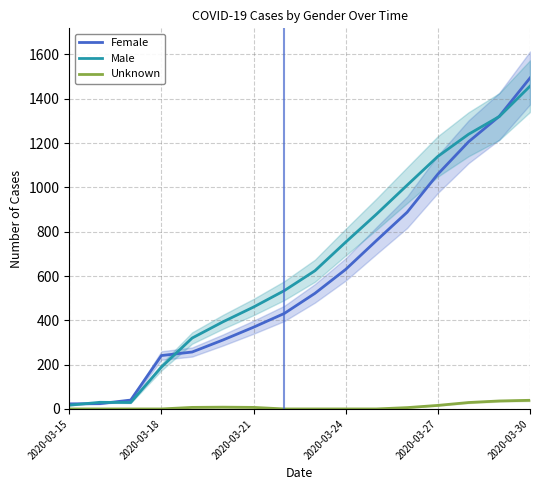

Which category has the highest value in the Male series?

2020-03-30